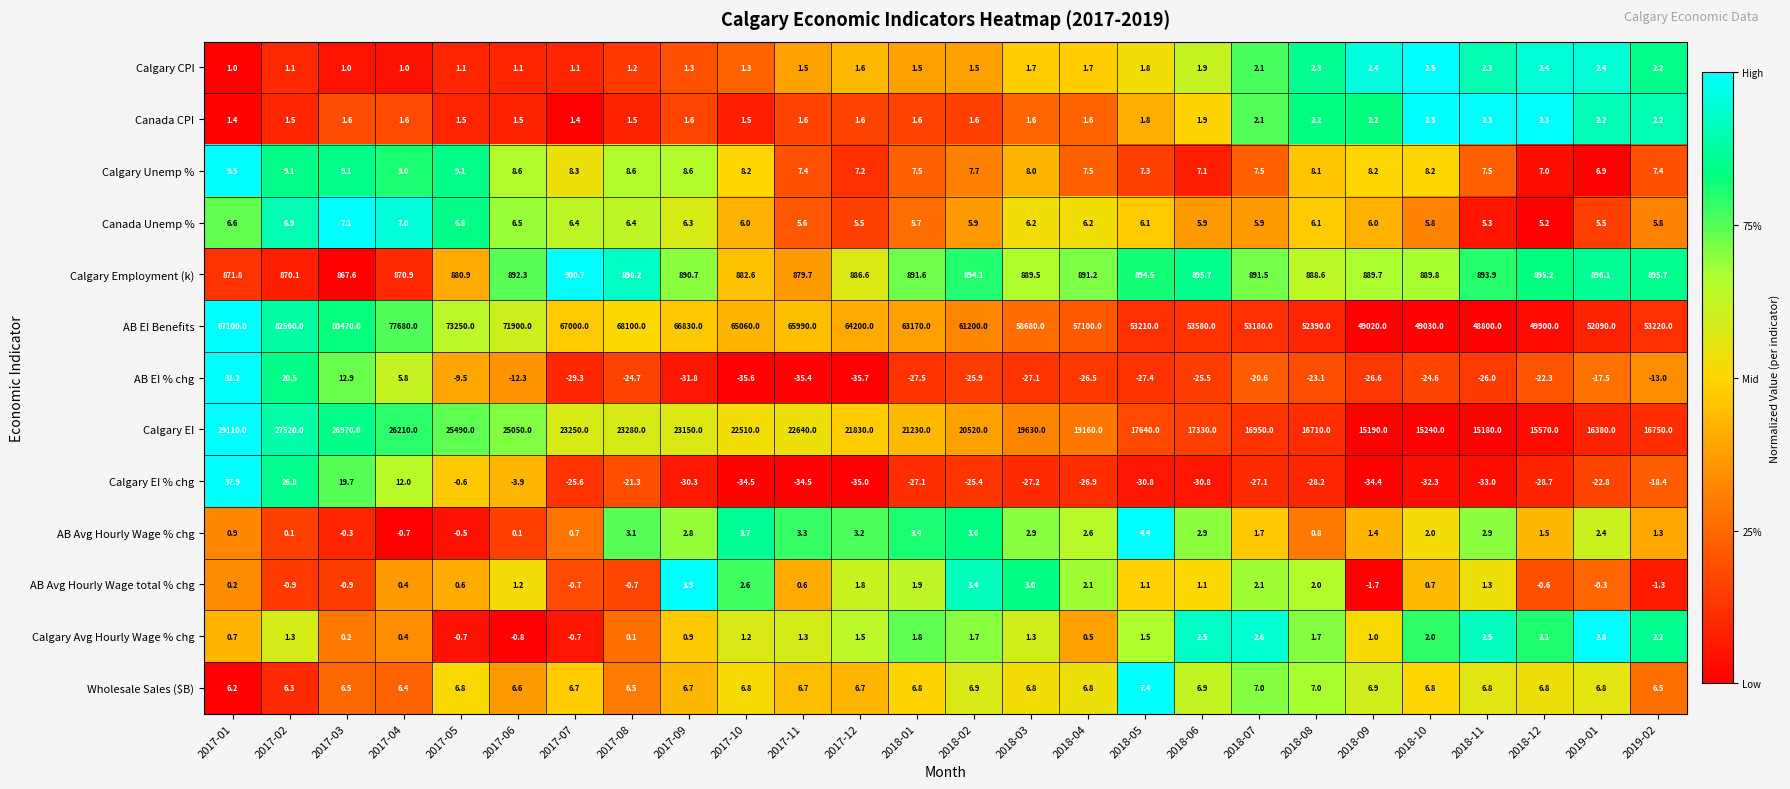

What is the smallest value displayed?

-35.7